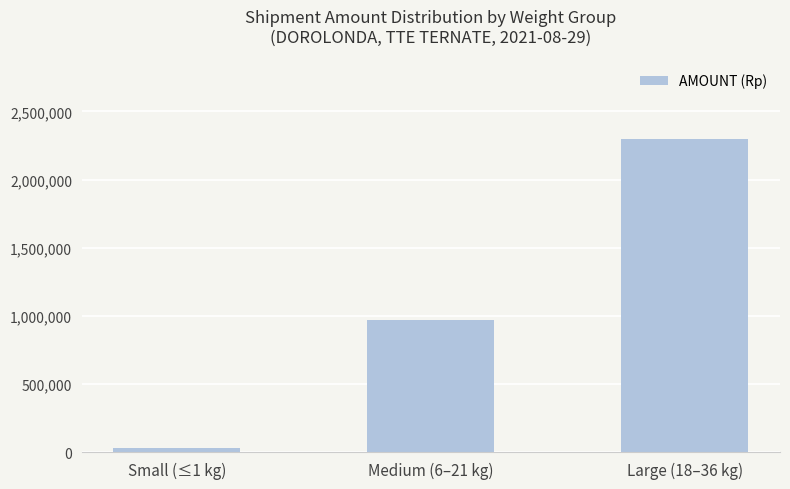

The value at Medium (6–21 kg) is 966000. True or false?

True